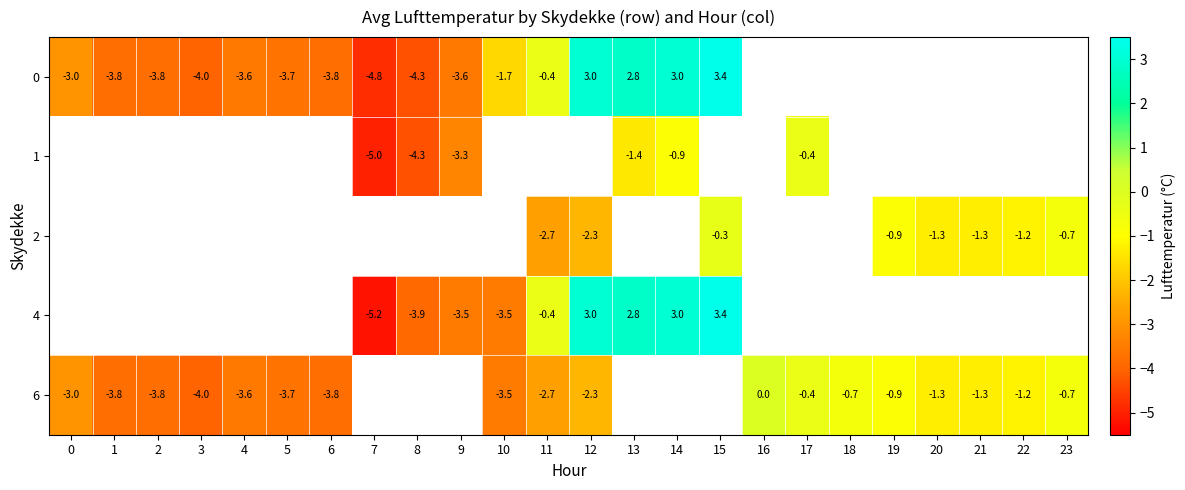

What is the maximum value shown in the chart?

3.4